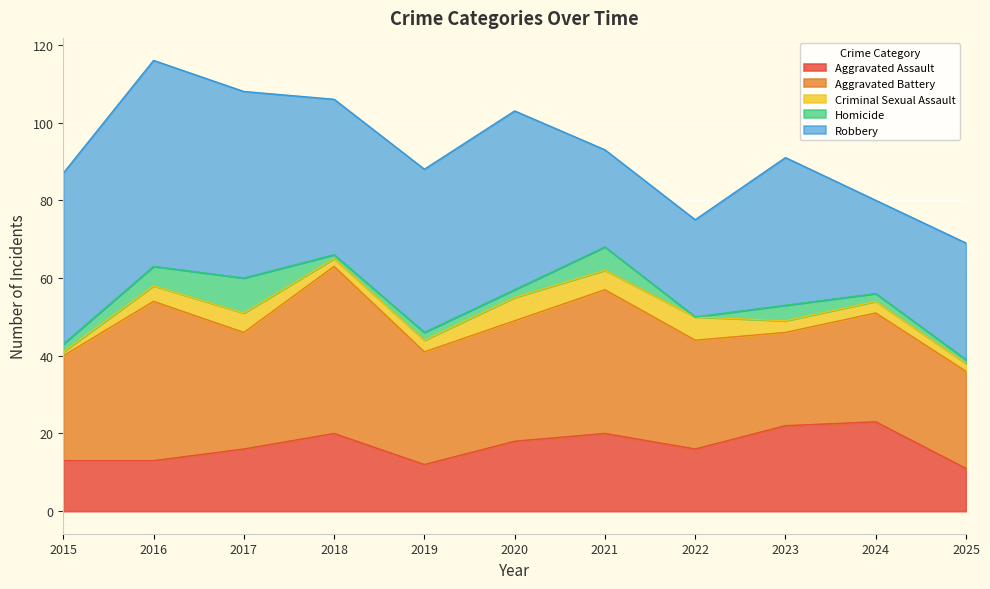

Between 2025 and 2016, which is larger?

2016